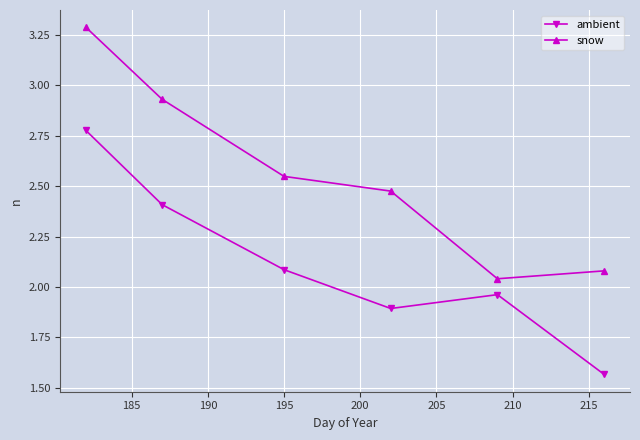

Which series has the largest total across all categories?

snow